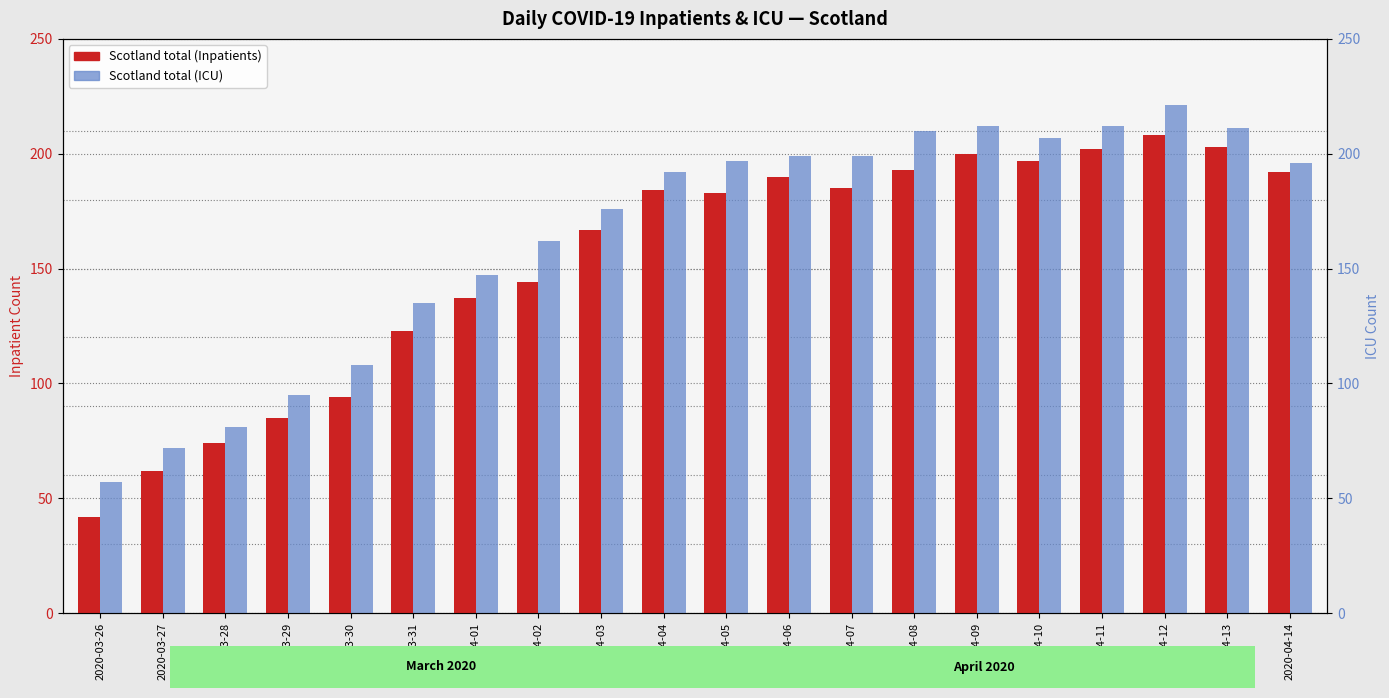

At which label does Scotland total (ICU) first exceed 196?

2020-04-05